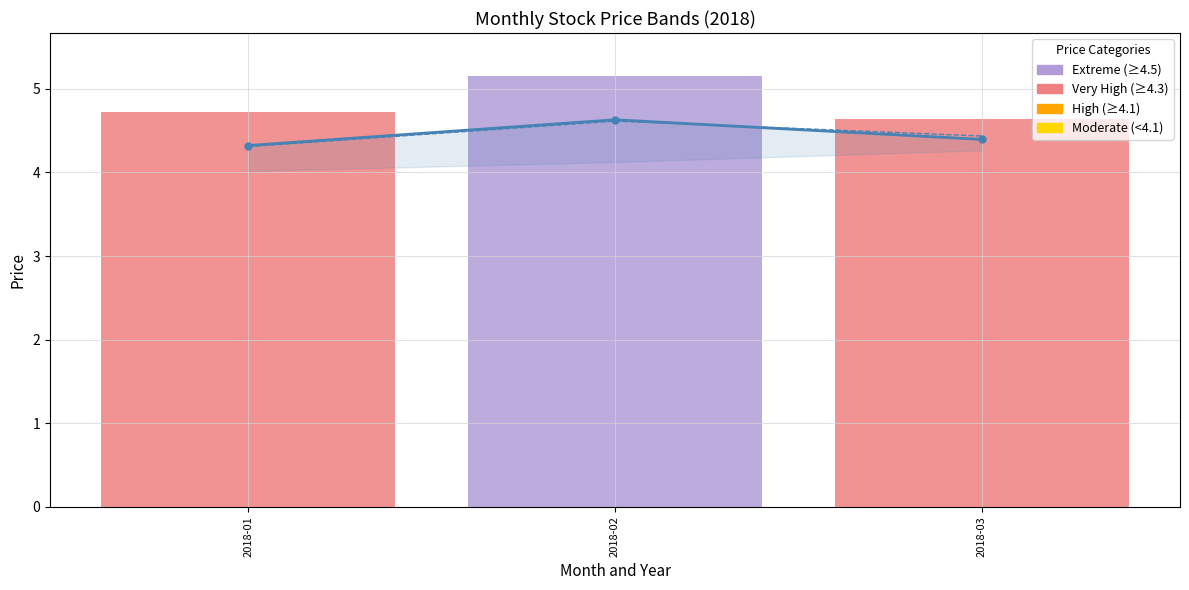

Rank the series at 2018-03 from lowest to highest value.

close, open